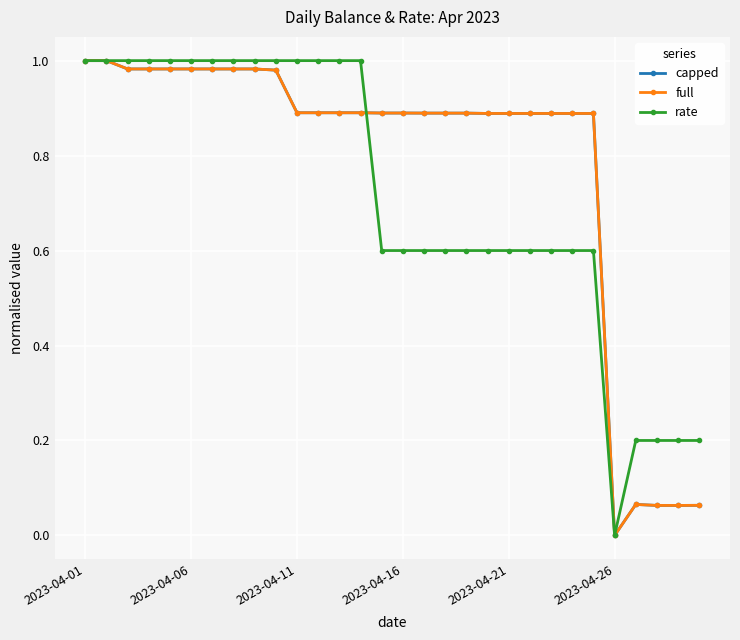

Does the chart have visible grid lines?

Yes